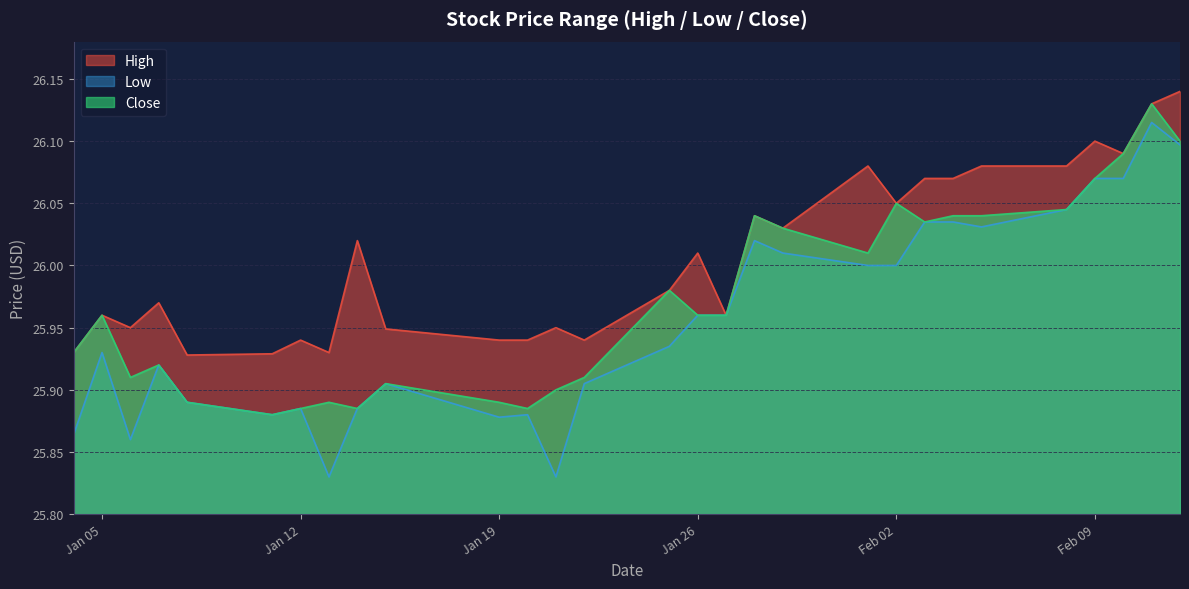

True or false: Close has a value of 26.0 at 2021-01-29.

True